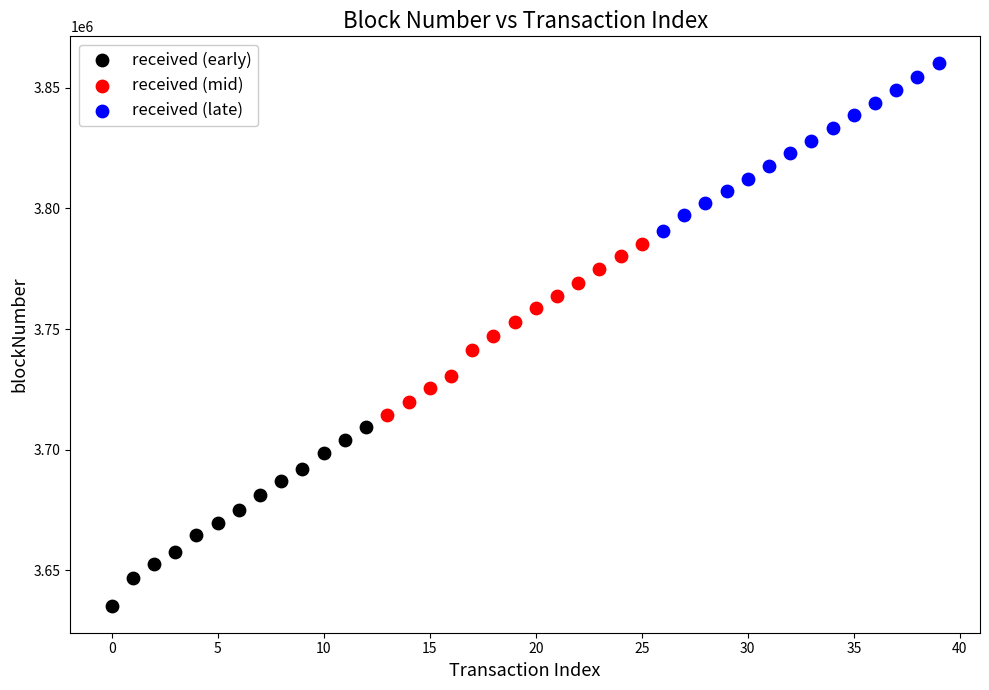

Which series reaches the minimum Y coordinate?

received (early)